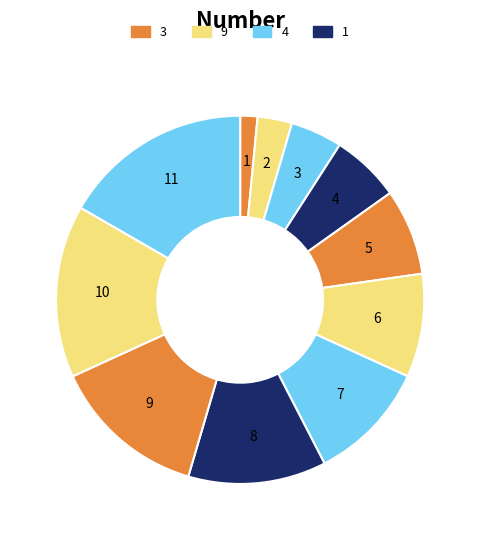

What is the total percentage of 11 and 3?

15.2%